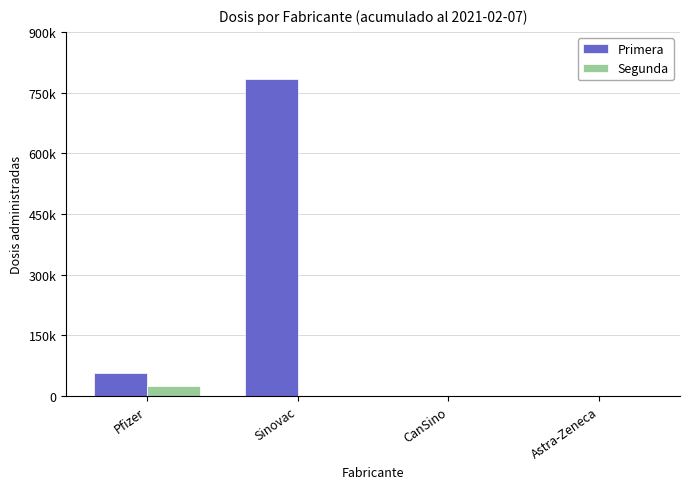

Is the value of Primera at Sinovac greater than the value of Segunda at Astra-Zeneca?

Yes